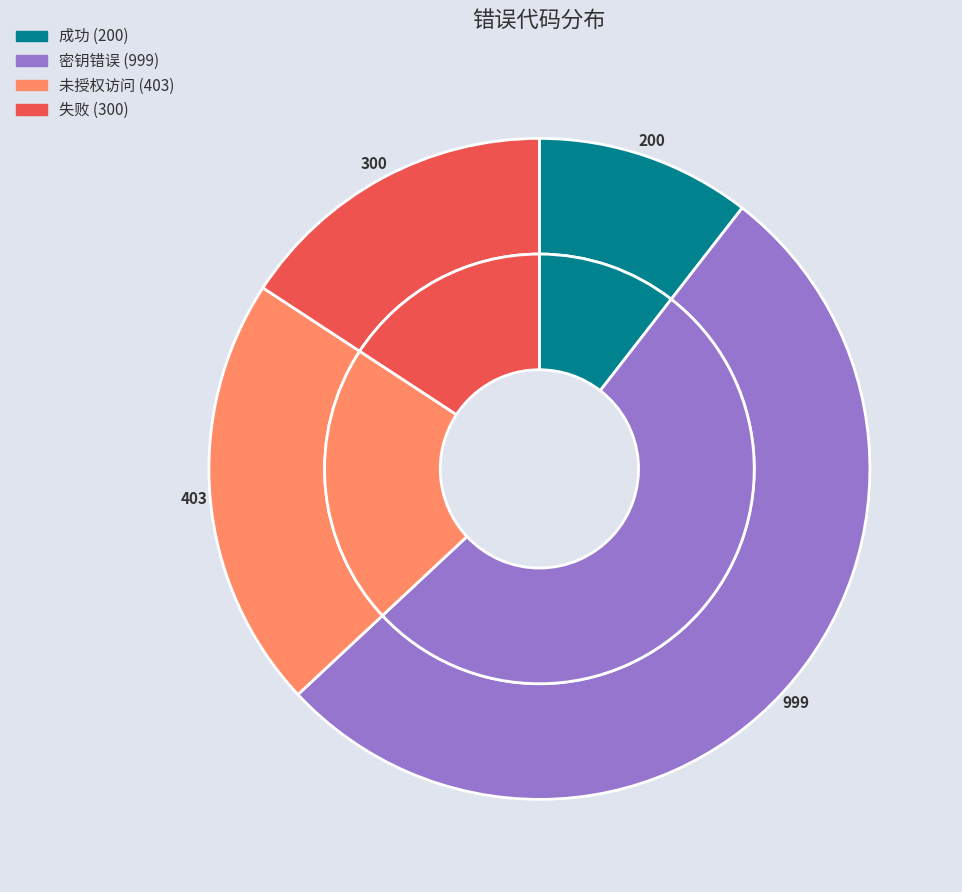

Is it true that 未授权访问 (403) is 21% of the pie?

True